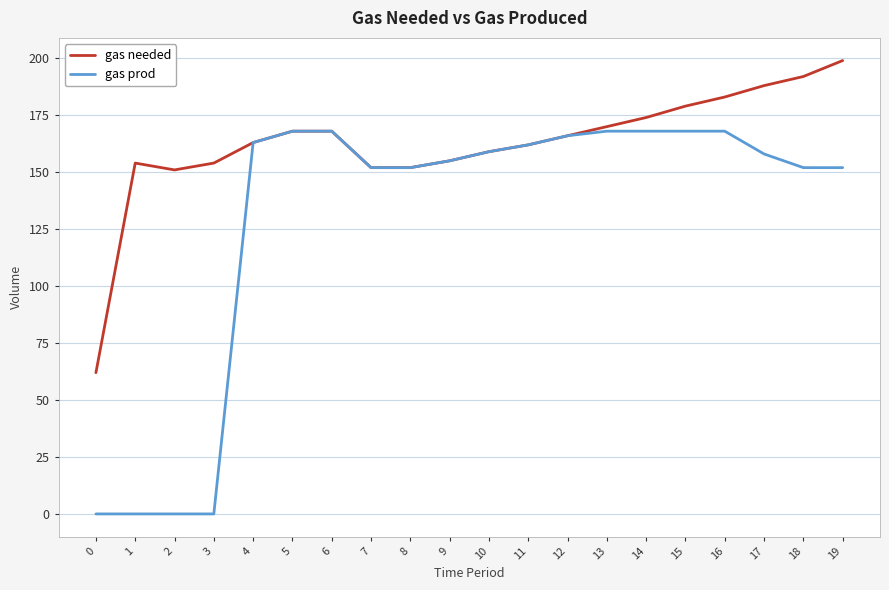

The value of gas prod at 11 is 162. True or false?

True